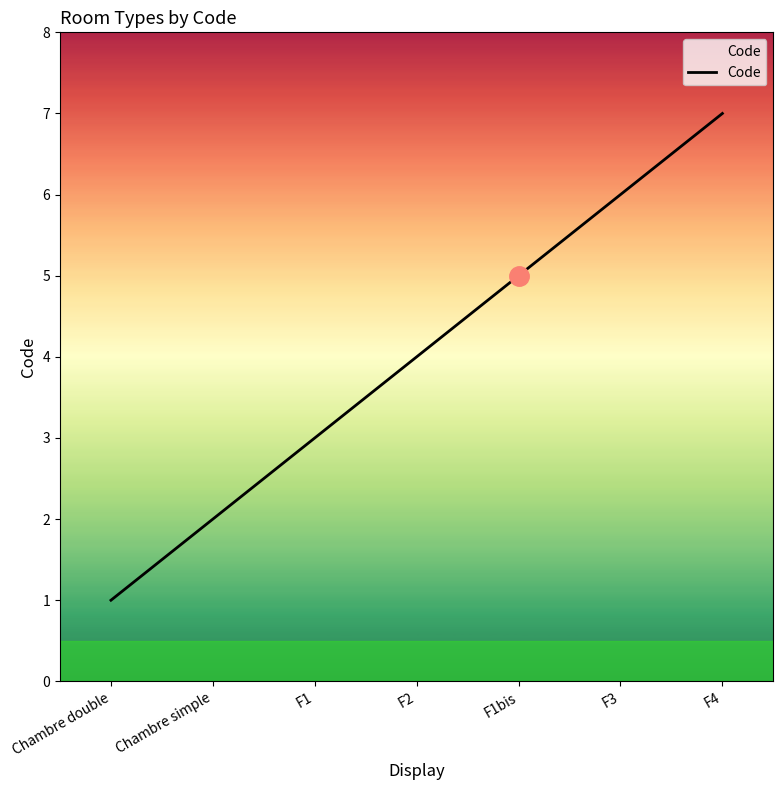

The chart shows a value of 6 at F3. True or false?

True